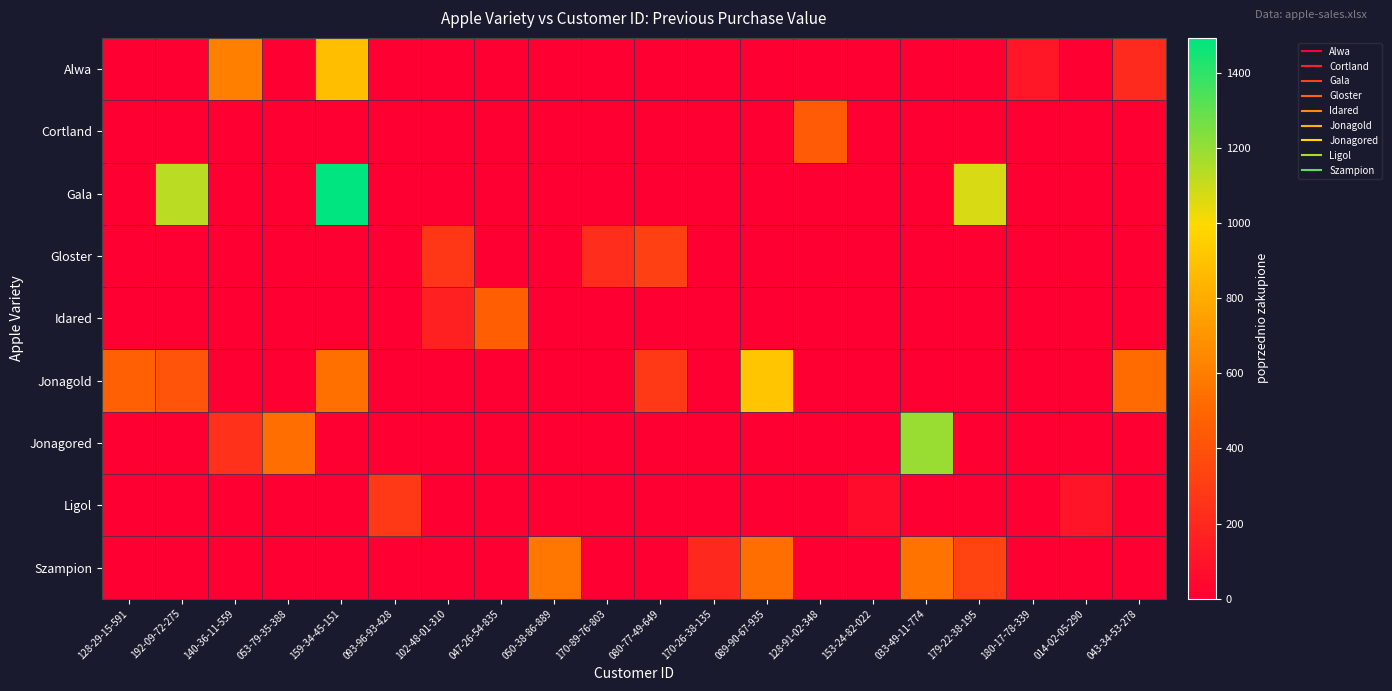

Reading left to right, what are all the values shown in this chart?

Alwa: 128-29-15-591=0	192-09-72-275=0	140-36-11-559=610	053-79-35-388=0	159-34-45-151=884	093-96-93-428=0	102-48-01-310=0	047-26-54-835=0	050-38-86-889=0	170-89-76-803=0	080-77-49-649=0	170-26-38-135=0	089-90-67-935=0	128-91-02-348=0	153-24-82-022=0	033-49-11-774=0	179-22-38-195=0	180-17-78-339=114	014-02-05-290=0	043-34-53-278=206
Cortland: 128-29-15-591=0	192-09-72-275=0	140-36-11-559=0	053-79-35-388=0	159-34-45-151=0	093-96-93-428=0	102-48-01-310=0	047-26-54-835=0	050-38-86-889=0	170-89-76-803=0	080-77-49-649=0	170-26-38-135=0	089-90-67-935=0	128-91-02-348=438	153-24-82-022=0	033-49-11-774=0	179-22-38-195=0	180-17-78-339=0	014-02-05-290=0	043-34-53-278=0
Gala: 128-29-15-591=0	192-09-72-275=1130	140-36-11-559=0	053-79-35-388=0	159-34-45-151=1493	093-96-93-428=0	102-48-01-310=0	047-26-54-835=0	050-38-86-889=0	170-89-76-803=0	080-77-49-649=0	170-26-38-135=0	089-90-67-935=0	128-91-02-348=0	153-24-82-022=0	033-49-11-774=0	179-22-38-195=1071	180-17-78-339=0	014-02-05-290=0	043-34-53-278=0
Gloster: 128-29-15-591=0	192-09-72-275=0	140-36-11-559=0	053-79-35-388=0	159-34-45-151=0	093-96-93-428=0	102-48-01-310=269	047-26-54-835=0	050-38-86-889=0	170-89-76-803=222	080-77-49-649=317	170-26-38-135=0	089-90-67-935=0	128-91-02-348=0	153-24-82-022=0	033-49-11-774=0	179-22-38-195=0	180-17-78-339=0	014-02-05-290=0	043-34-53-278=0
Idared: 128-29-15-591=0	192-09-72-275=0	140-36-11-559=0	053-79-35-388=0	159-34-45-151=0	093-96-93-428=0	102-48-01-310=159	047-26-54-835=464	050-38-86-889=0	170-89-76-803=0	080-77-49-649=0	170-26-38-135=0	089-90-67-935=0	128-91-02-348=0	153-24-82-022=0	033-49-11-774=0	179-22-38-195=0	180-17-78-339=0	014-02-05-290=0	043-34-53-278=0
Jonagold: 128-29-15-591=470	192-09-72-275=410	140-36-11-559=0	053-79-35-388=0	159-34-45-151=543	093-96-93-428=0	102-48-01-310=0	047-26-54-835=0	050-38-86-889=0	170-89-76-803=0	080-77-49-649=283	170-26-38-135=0	089-90-67-935=912	128-91-02-348=0	153-24-82-022=0	033-49-11-774=0	179-22-38-195=0	180-17-78-339=0	014-02-05-290=0	043-34-53-278=522
Jonagored: 128-29-15-591=0	192-09-72-275=0	140-36-11-559=242	053-79-35-388=533	159-34-45-151=0	093-96-93-428=0	102-48-01-310=0	047-26-54-835=0	050-38-86-889=0	170-89-76-803=0	080-77-49-649=0	170-26-38-135=0	089-90-67-935=0	128-91-02-348=0	153-24-82-022=0	033-49-11-774=1195	179-22-38-195=0	180-17-78-339=0	014-02-05-290=0	043-34-53-278=0
Ligol: 128-29-15-591=0	192-09-72-275=0	140-36-11-559=0	053-79-35-388=0	159-34-45-151=0	093-96-93-428=284	102-48-01-310=0	047-26-54-835=0	050-38-86-889=0	170-89-76-803=0	080-77-49-649=0	170-26-38-135=0	089-90-67-935=0	128-91-02-348=0	153-24-82-022=64	033-49-11-774=0	179-22-38-195=0	180-17-78-339=0	014-02-05-290=110	043-34-53-278=0
Szampion: 128-29-15-591=0	192-09-72-275=0	140-36-11-559=0	053-79-35-388=0	159-34-45-151=0	093-96-93-428=0	102-48-01-310=0	047-26-54-835=0	050-38-86-889=570	170-89-76-803=0	080-77-49-649=0	170-26-38-135=204	089-90-67-935=534	128-91-02-348=0	153-24-82-022=0	033-49-11-774=555	179-22-38-195=331	180-17-78-339=0	014-02-05-290=0	043-34-53-278=0